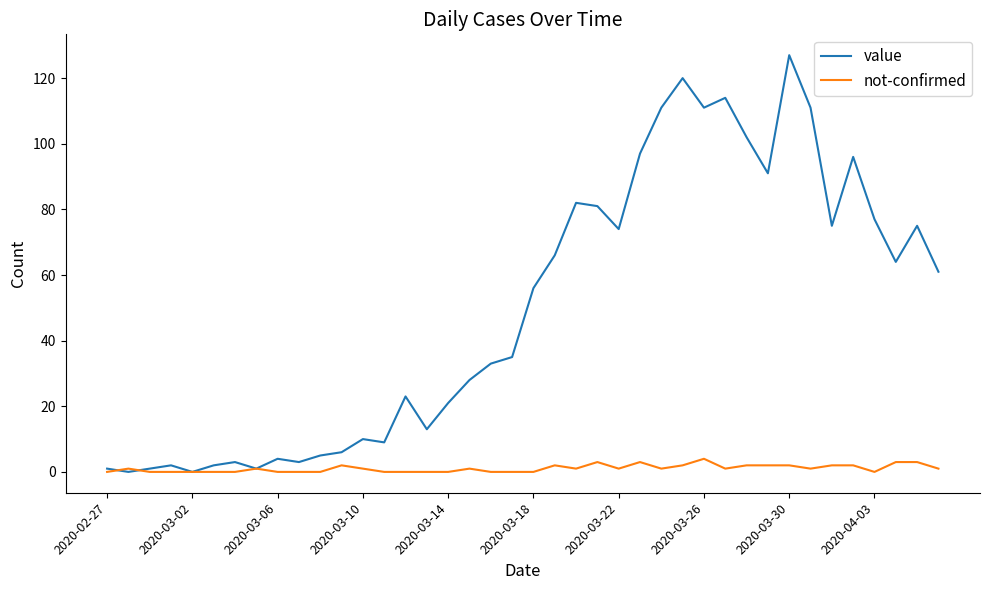

Which series has the largest total across all categories?

value